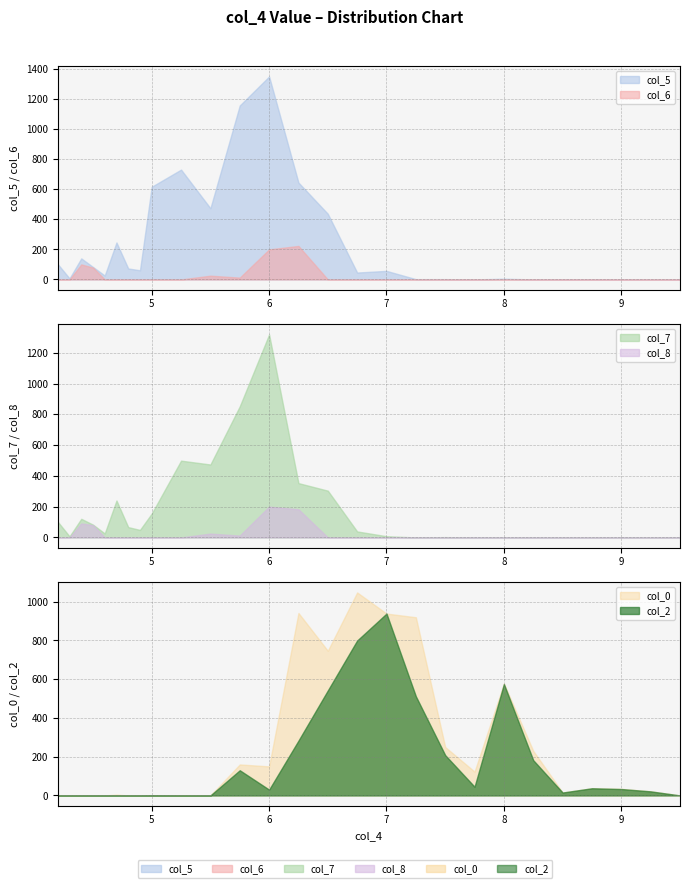

Reading right to left, list all the values displayed in this chart.

col_5: 0	0	0	0	0	0	5	0	2	2	57	46	437	645	1351	1158	474	731	617	61	73	246	26	83	140	7	102
col_6: 0	0	0	0	0	0	0	0	0	0	0	0	0	223	200	12	25	0	0	0	0	0	0	79	100	0	0
col_7: 0	0	0	0	0	0	0	0	2	0	8	39	304	353	1319	852	474	499	155	49	67	240	26	83	121	7	102
col_8: 0	0	0	0	0	0	0	0	0	0	0	0	0	183	200	12	25	0	0	0	0	0	0	80	91	0	0
col_2: 0	21	33	37	15	182	575	45	208	512	939	800	542	283	30	130	0	0	1	0	0	0	0	0	0	0	0
col_0: 0	21	34	37	15	230	578	123	250	920	939	1048	747	942	150	160	0	0	1	0	0	4	0	0	0	0	0